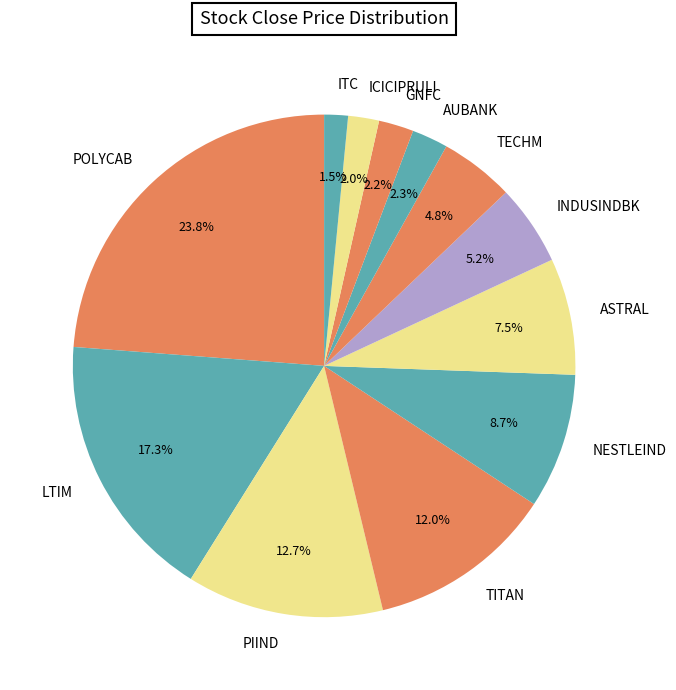

The LTIM slice represents 17% of the pie. True or false?

True